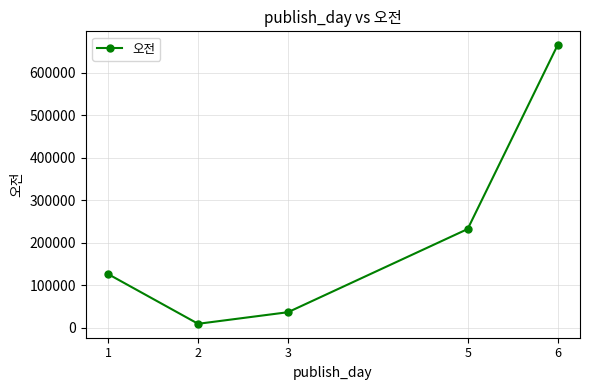

Is it true that the value at 6 is 665060?

True